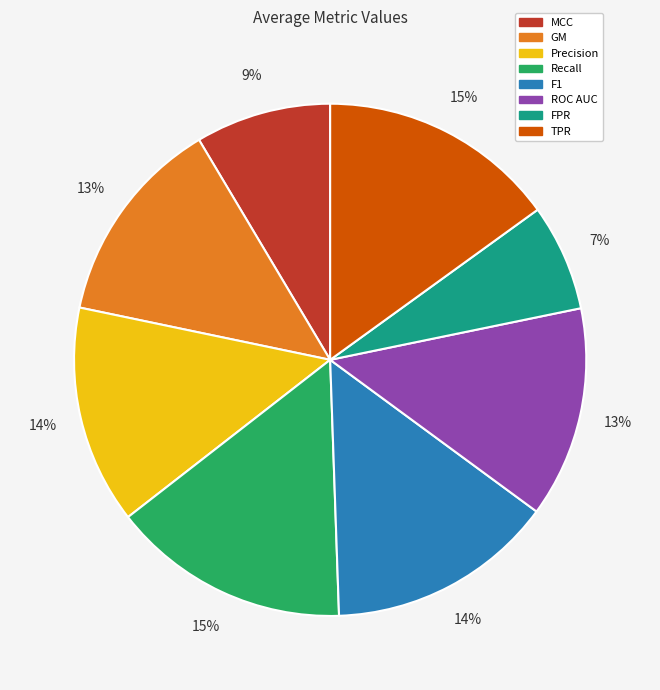

Which has a higher value, GM or Recall?

Recall